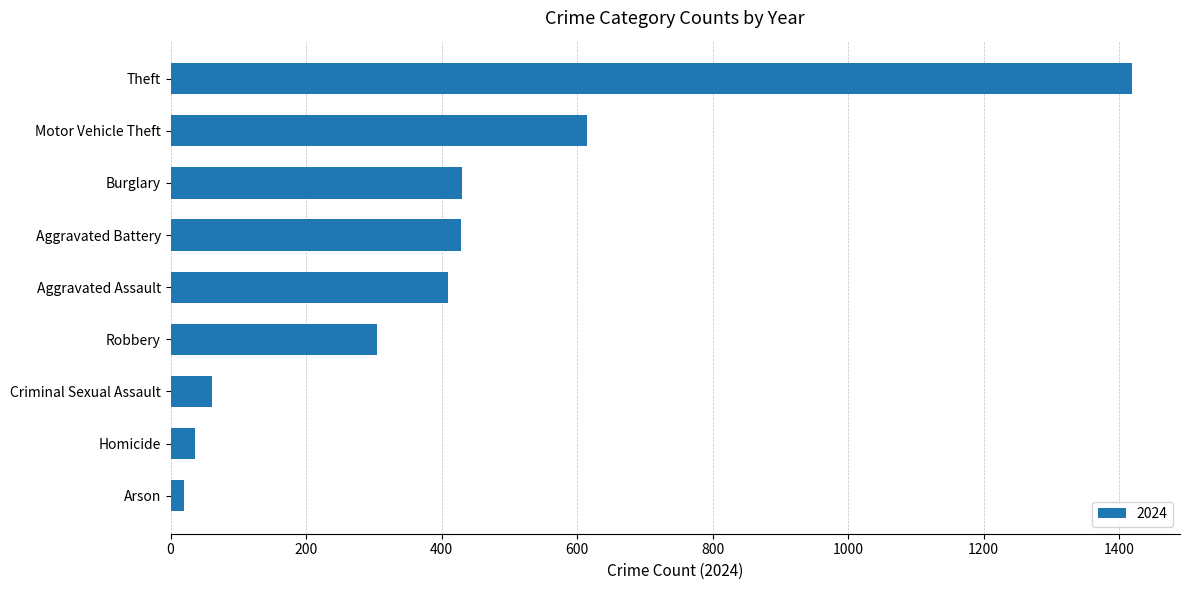

What is the difference between the maximum and minimum values?

1399